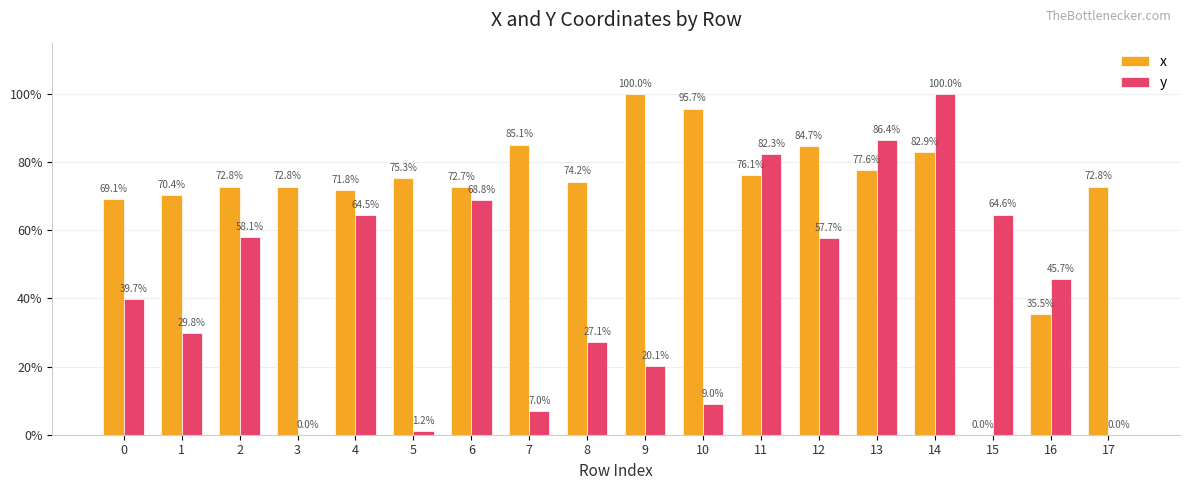

How many categories are shown in the chart?

18